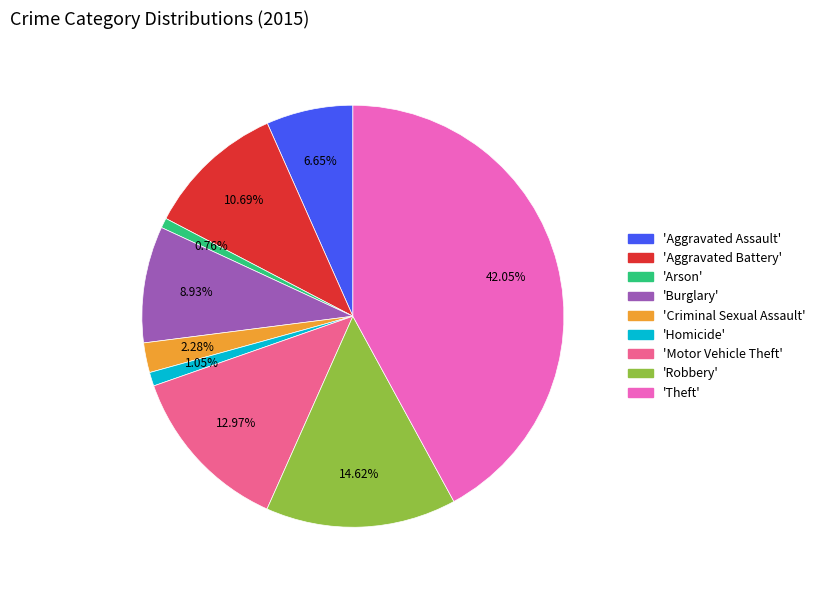

Is there any slice that represents more than half of the pie?

No